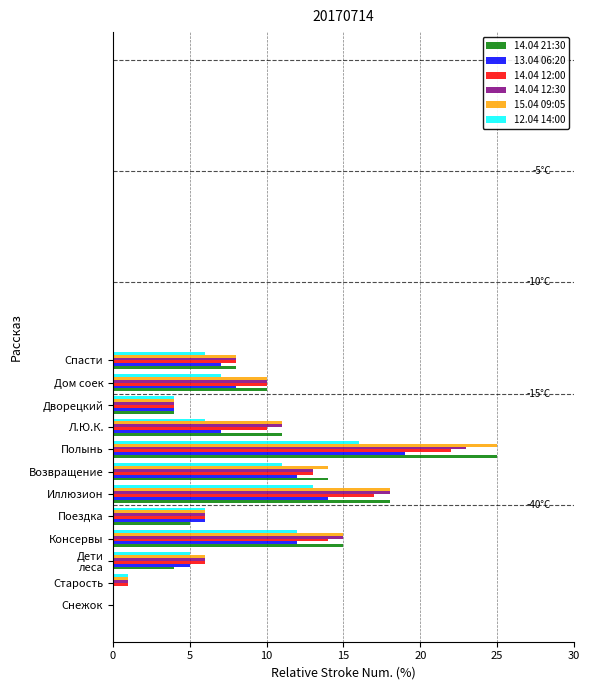

What is the sum of all 13.04 06:20 values?

94